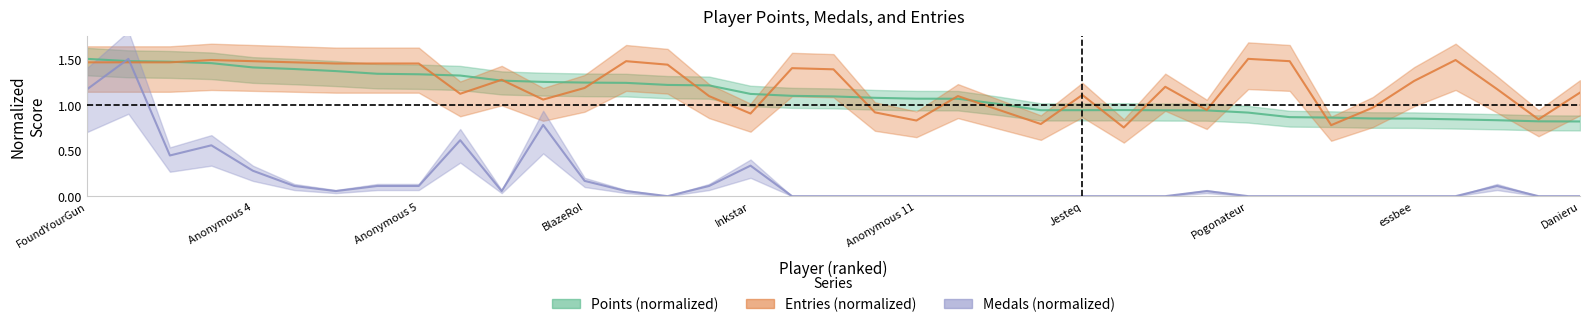

What are all the series names shown in the legend?

Points, Medals, Entries